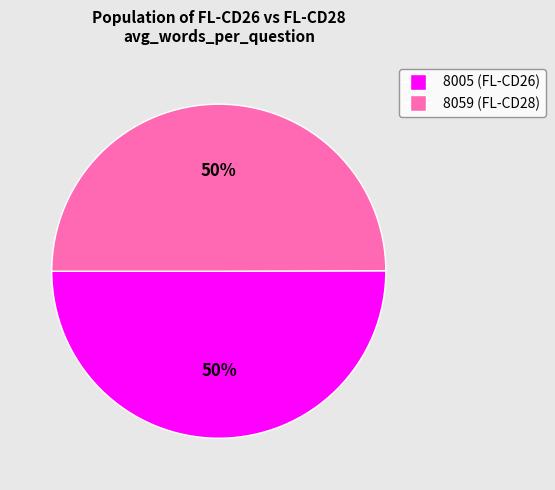

To the nearest percent, what portion does 8005 represent?

50%